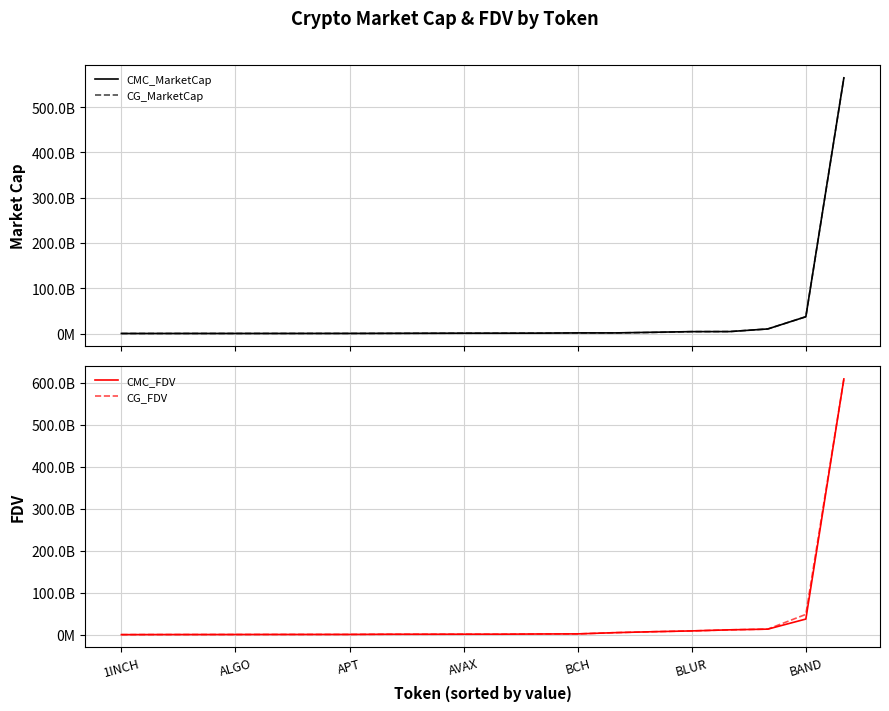

At which category is the sum across all series the highest?

19